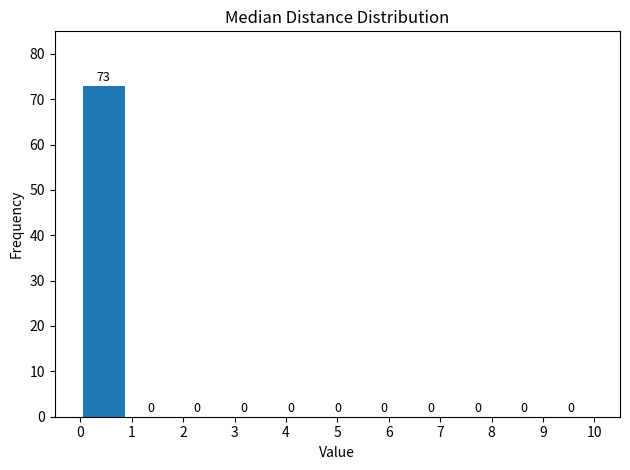

Reading left to right, list every bar in this chart as the range it spans on the x-axis followed by its height. The bar edges are not printed on the chart, so give them approximately, as read against the axis.

0.0 to 0.9: 73
0.9 to 1.8: 0
1.8 to 2.7: 0
2.7 to 3.6: 0
3.6 to 4.5: 0
4.5 to 5.5: 0
5.5 to 6.4: 0
6.4 to 7.3: 0
7.3 to 8.2: 0
8.2 to 9.1: 0
9.1 to 10.0: 0